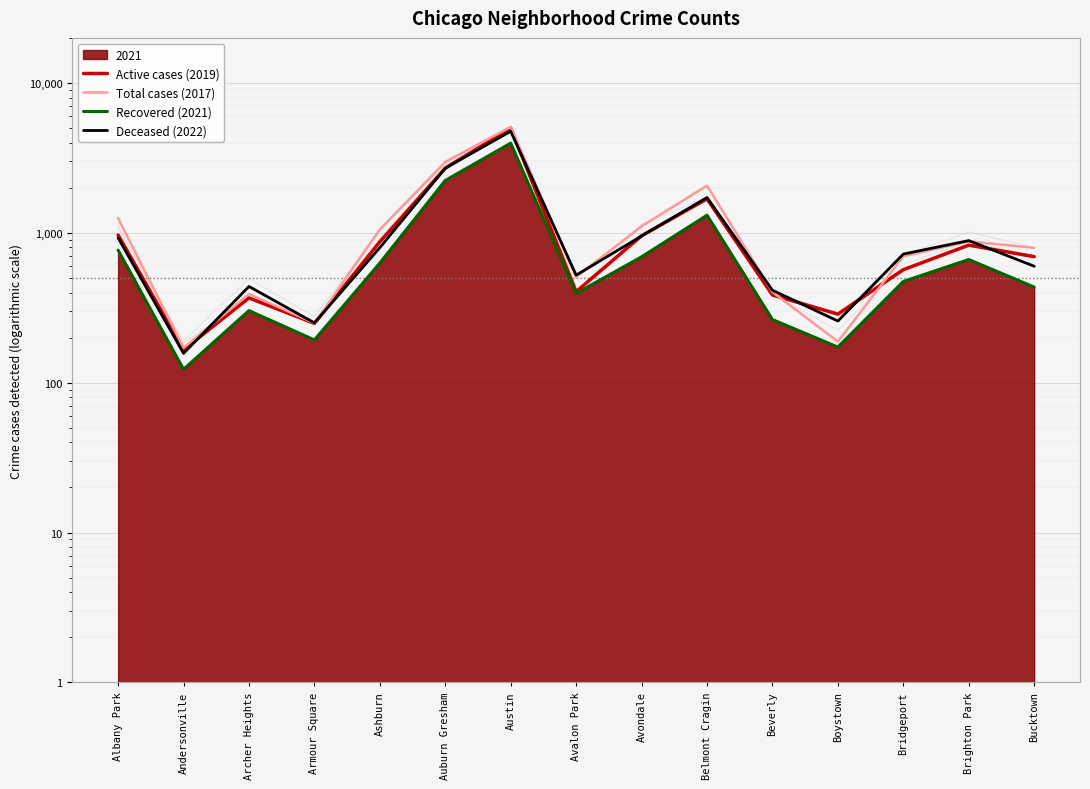

Which series has the largest total across all categories?

Total cases (2017)